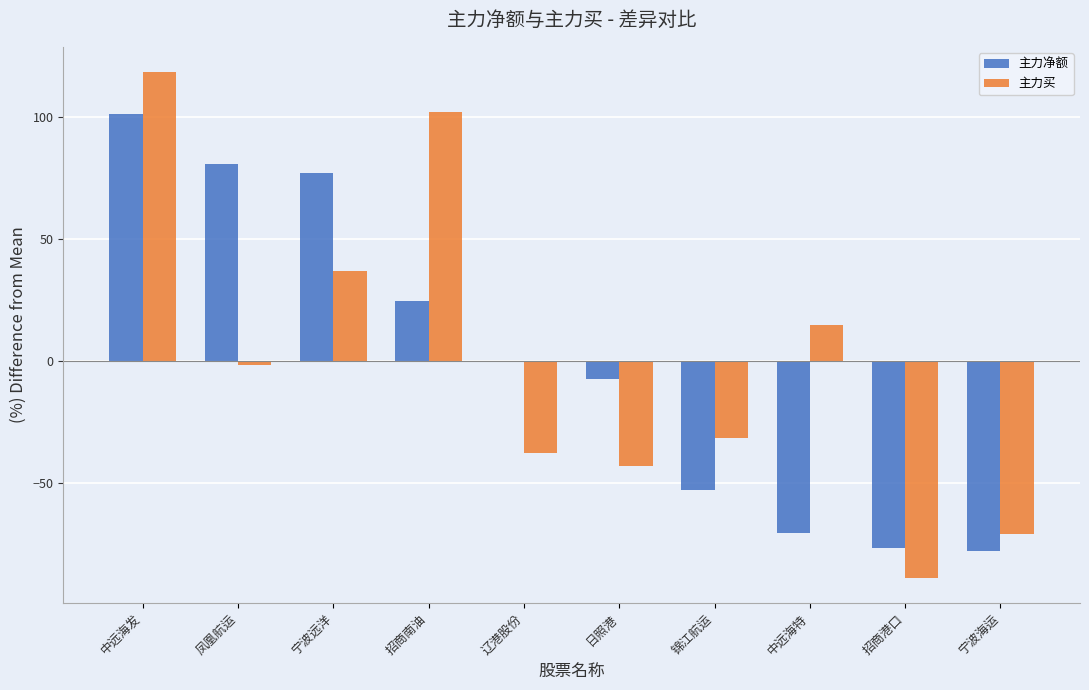

Which series has the largest range (max minus min)?

主力买